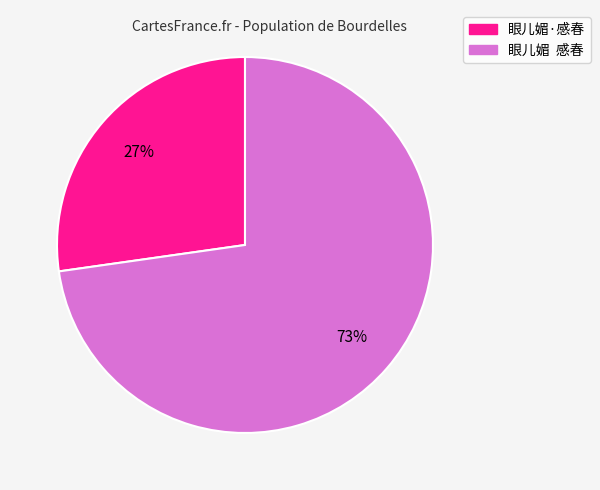

How many slices are in this pie chart?

2